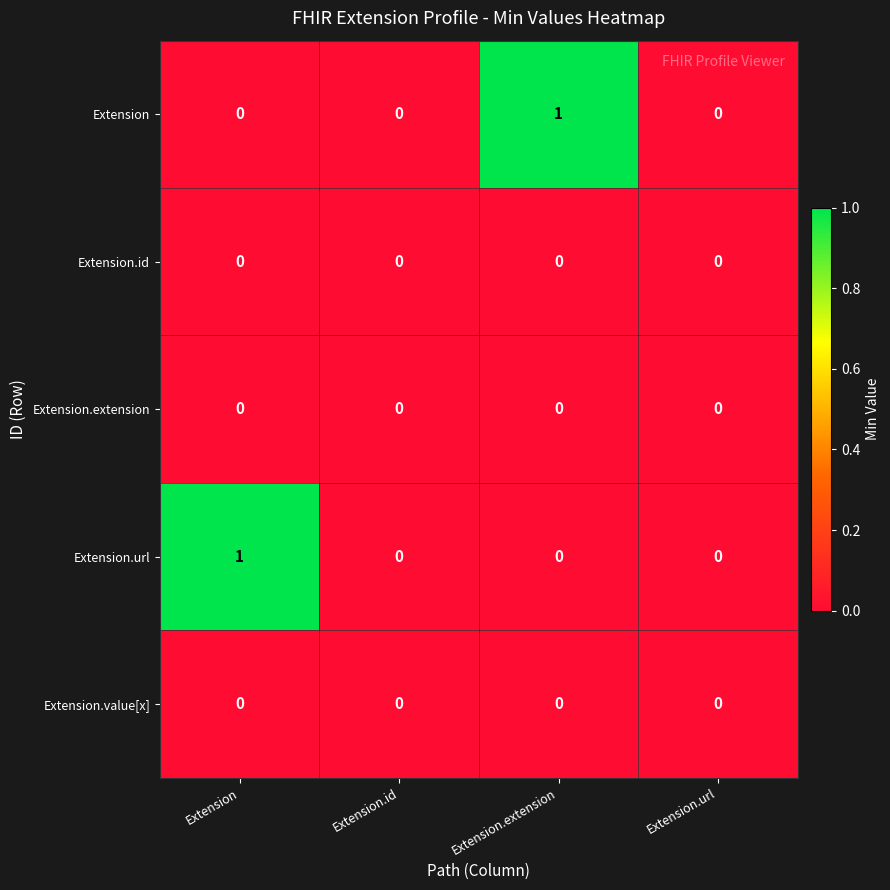

Between Extension and Extension.id, which series saw the biggest shift?

Extension.url